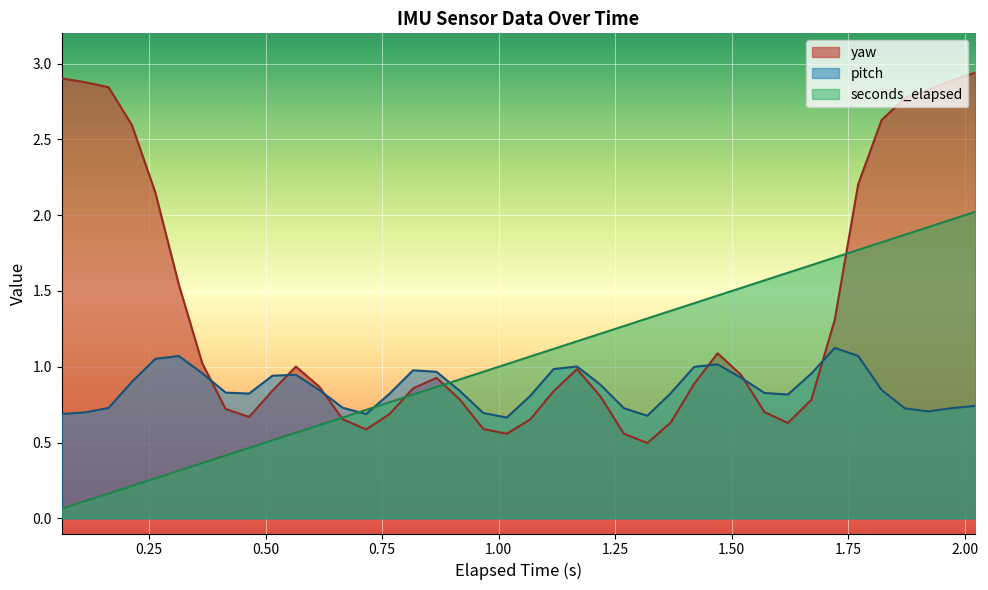

What is the highest value of the seconds_elapsed series?

2.0